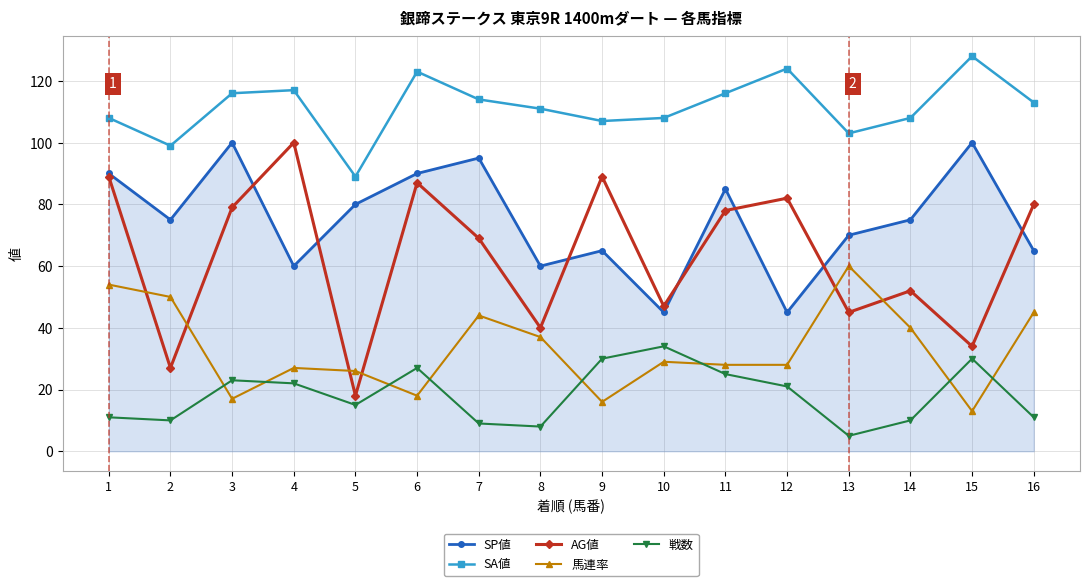

In SP値, how many points are higher than both neighbors (excluding endpoints)?

5